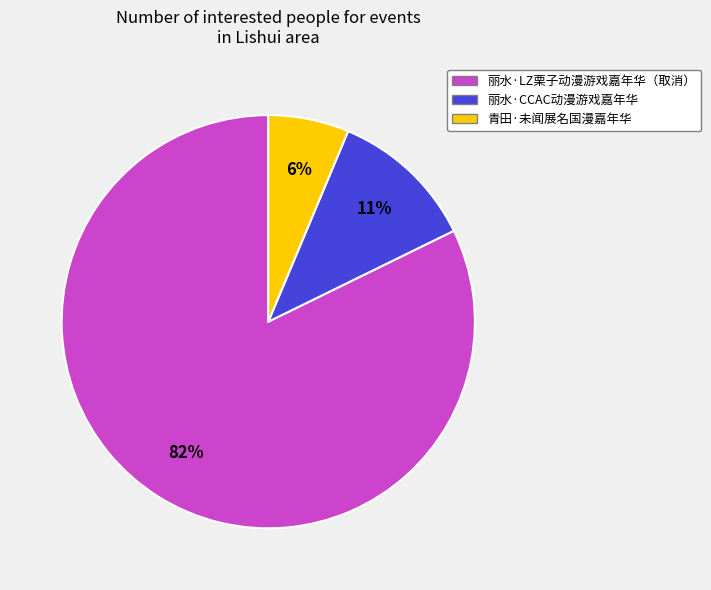

What is the largest slice in the pie chart?

丽水·LZ栗子动漫游戏嘉年华（取消）